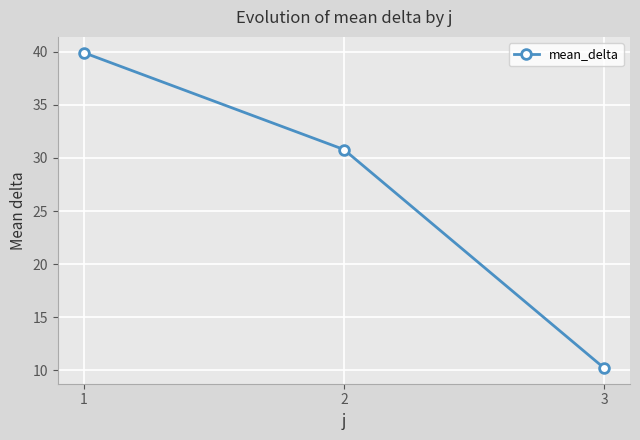

Reading left to right, extract all data points from this chart.

1=39.9	2=30.8	3=10.2